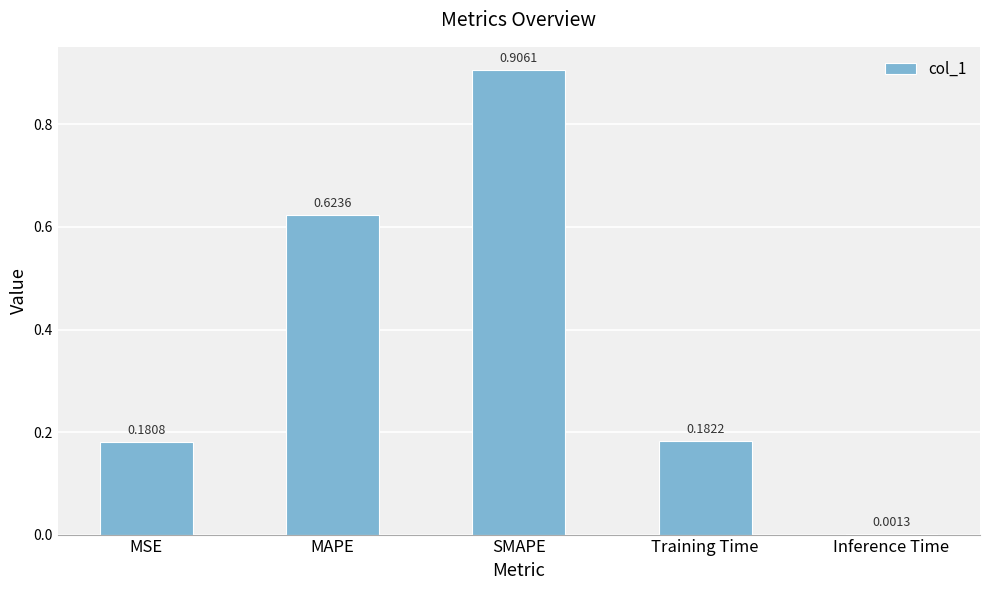

How many distinct data groups are displayed?

1